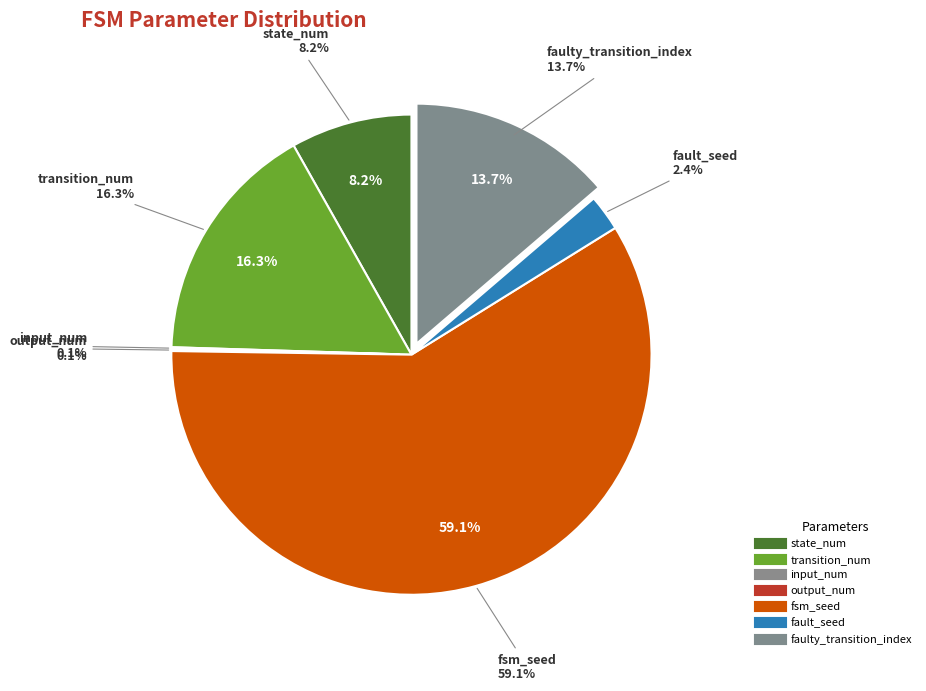

Does transition_num account for over 50% of the chart?

No